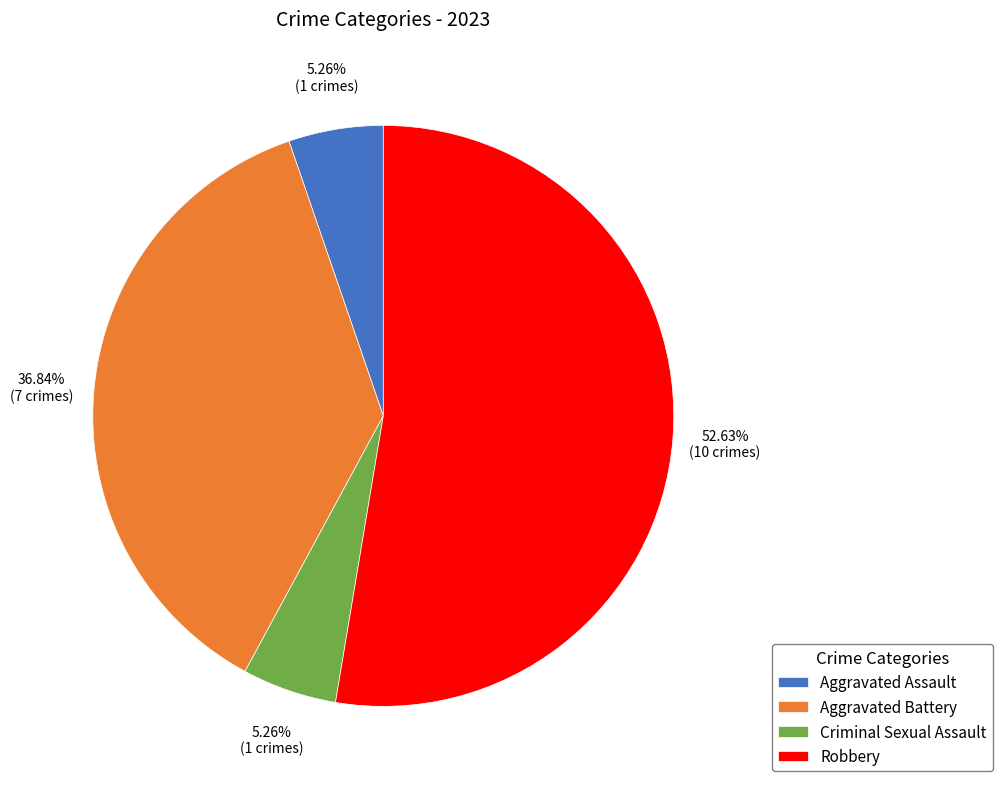

Combined, what portion of the pie is Aggravated Battery and Criminal Sexual Assault?

42.1%